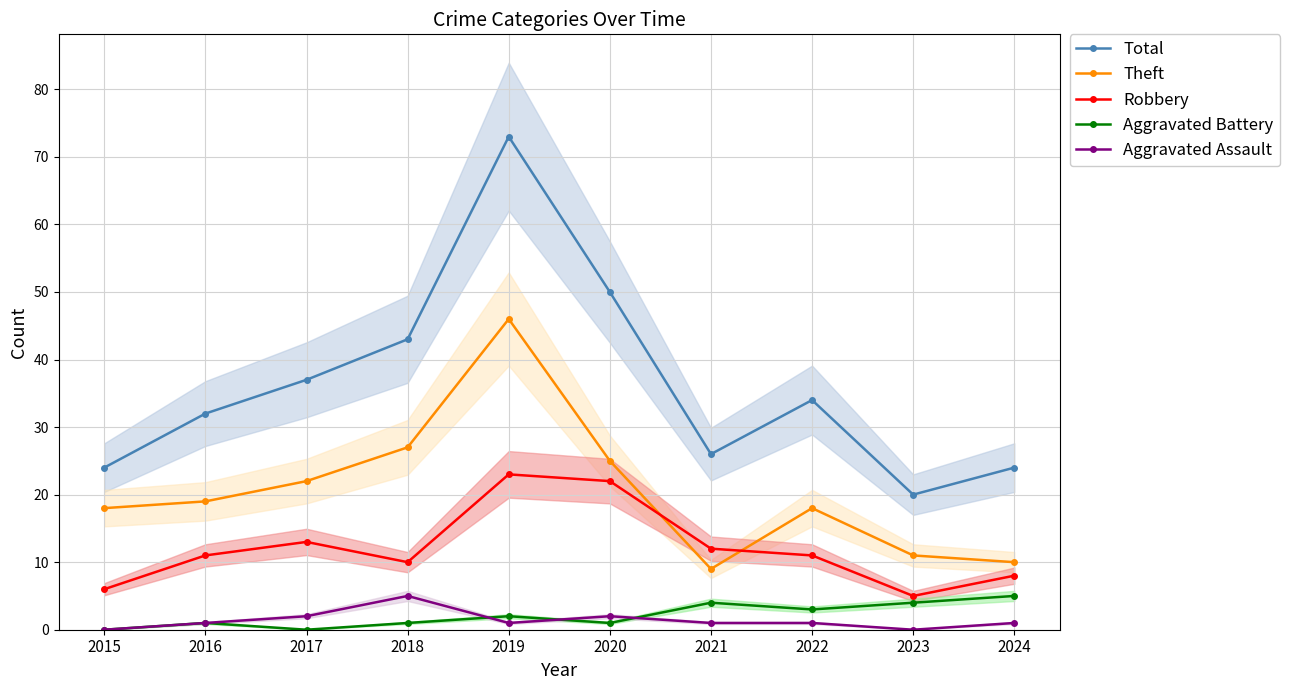

The Aggravated Assault series shows 0 at 2023. True or false?

True